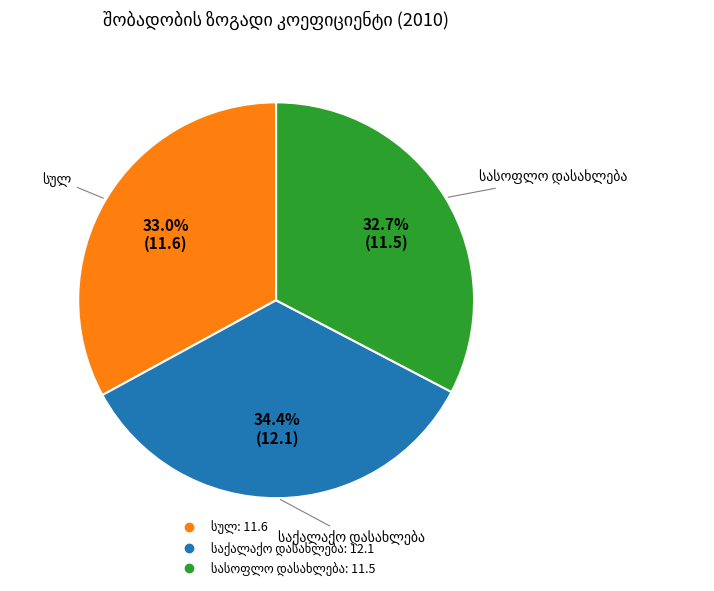

Does any single category account for the majority?

No